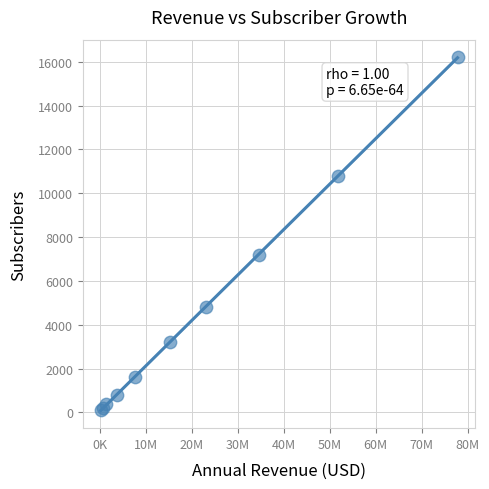

What Y value in the scatter plot is closest to 8150?

7200